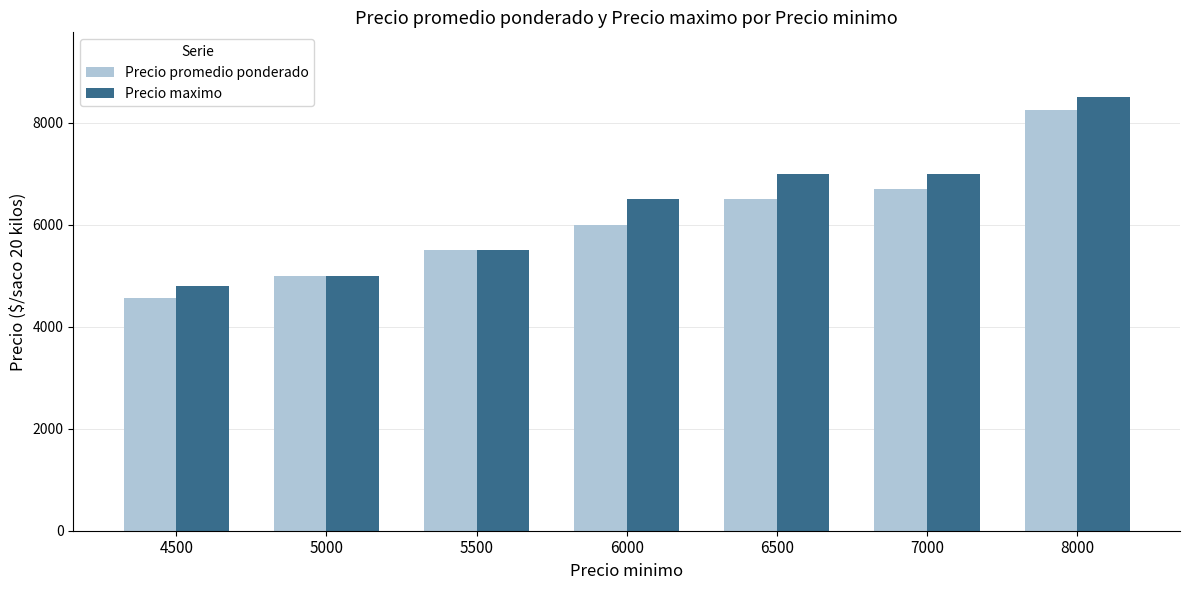

How many bars are there in each group?

2